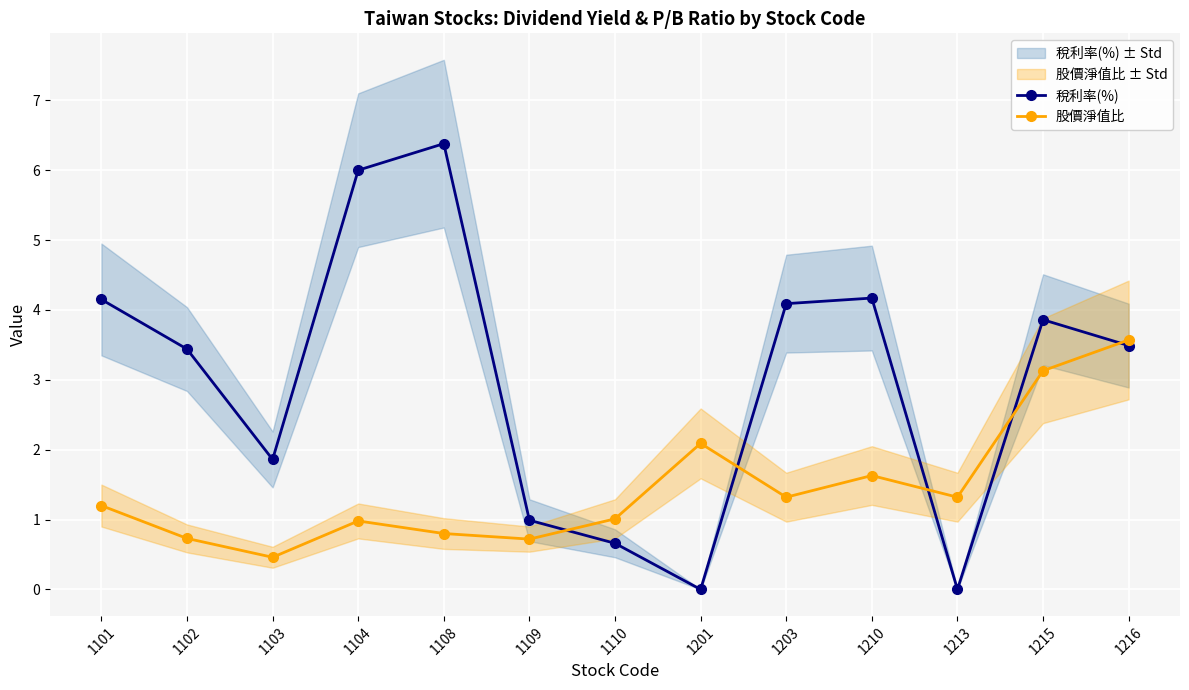

List the labels in order of 股價淨值比 value, largest first.

1216, 1215, 1201, 1210, 1203, 1213, 1101, 1110, 1104, 1108, 1102, 1109, 1103